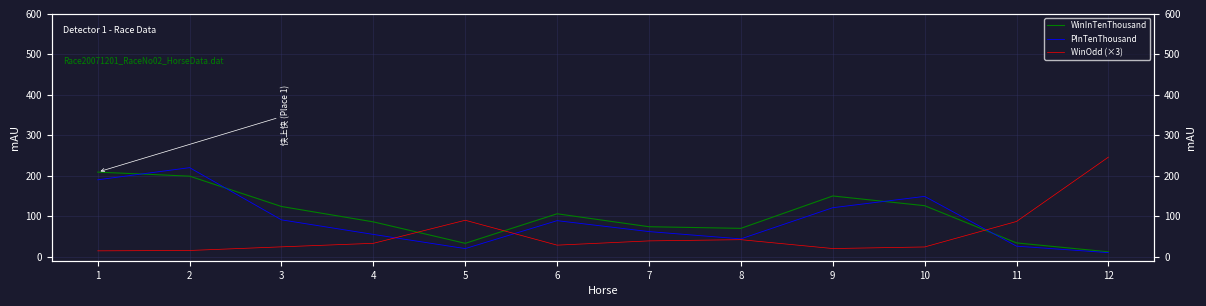

How many interior local peaks does the PInTenThousand series have?

3